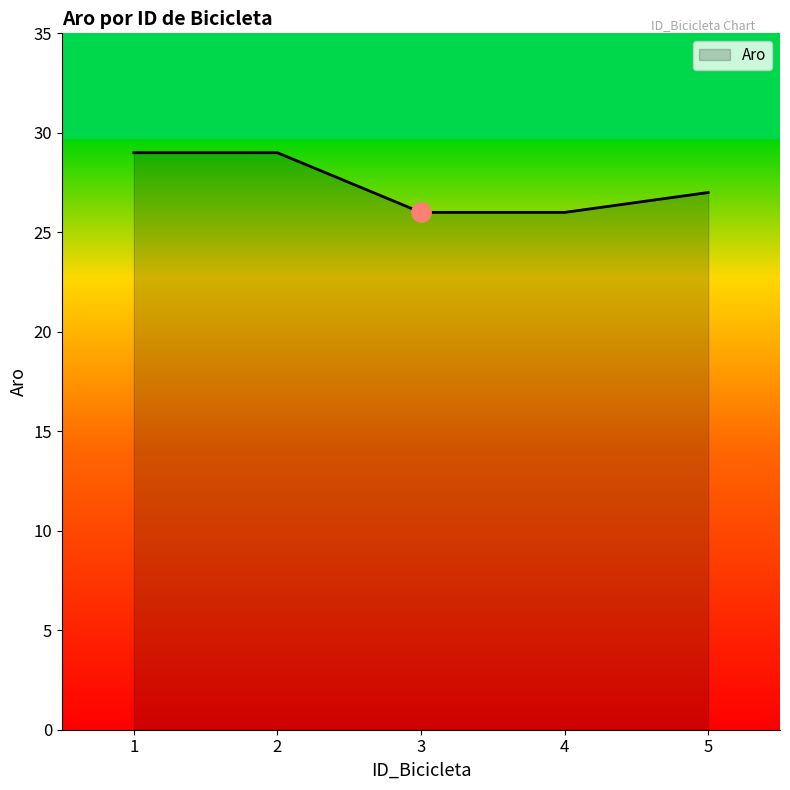

How many values are between 26 and 29?

5